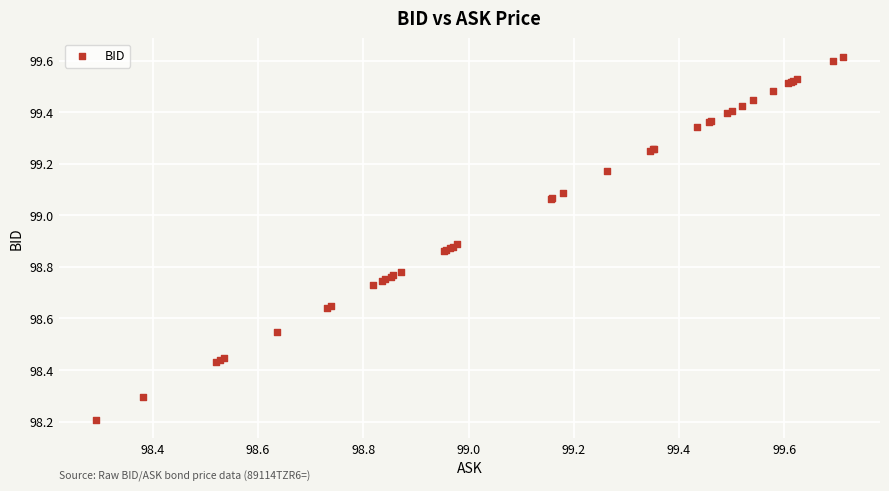

What Y value in the scatter plot is closest to 98?

98.2